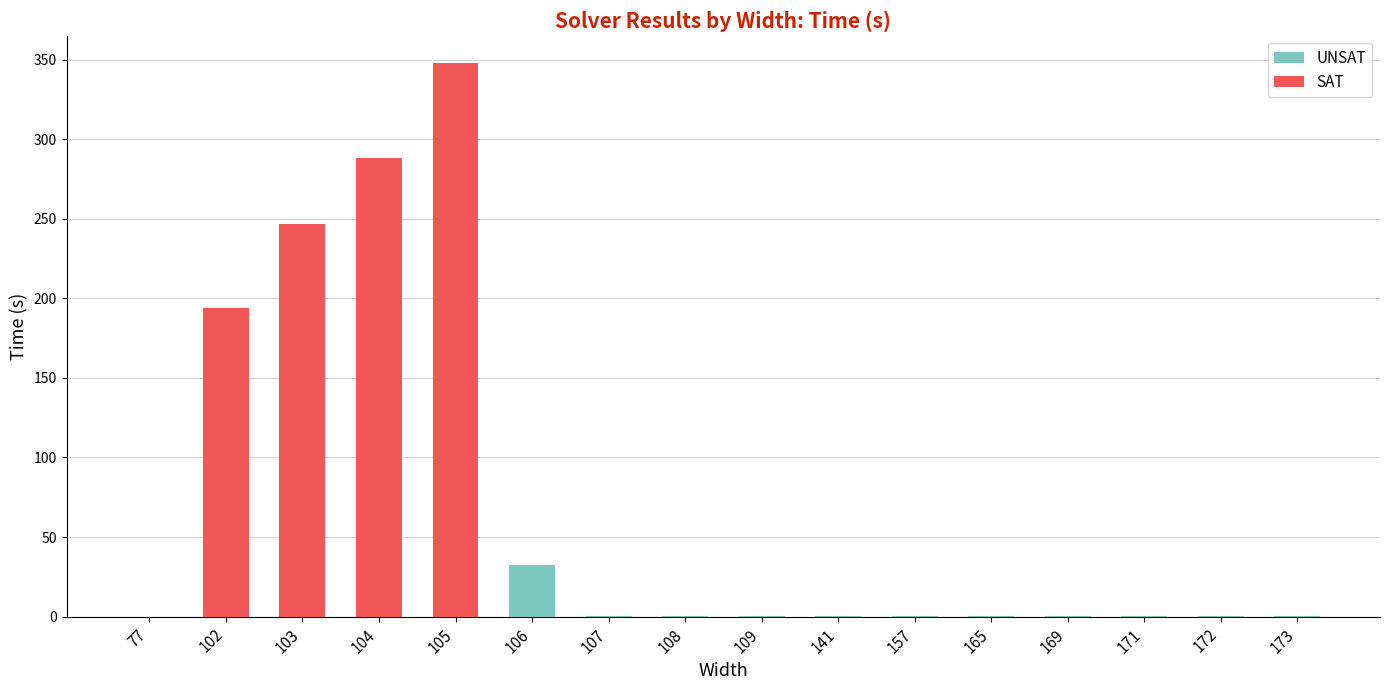

At which category is the sum across all series the highest?

105